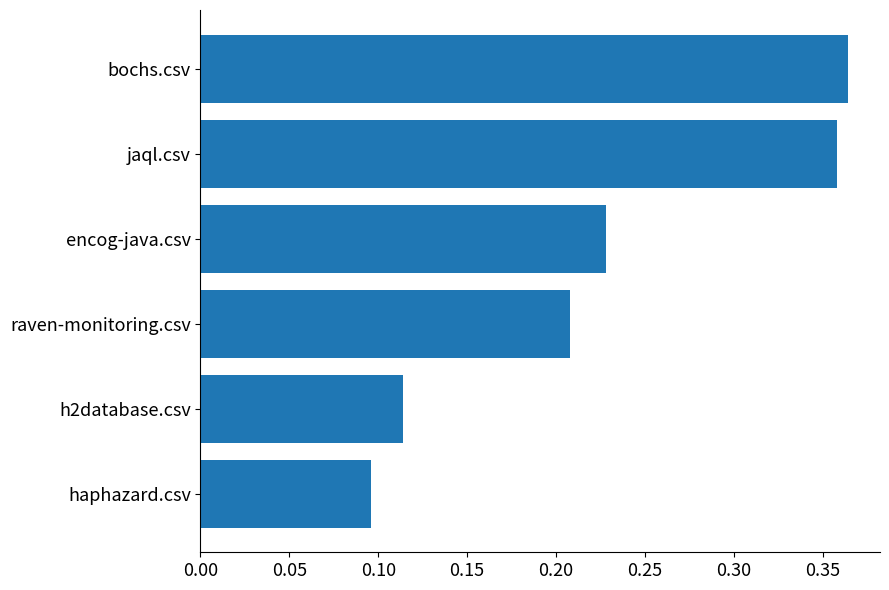

What position from the bottom is jaql.csv?

5